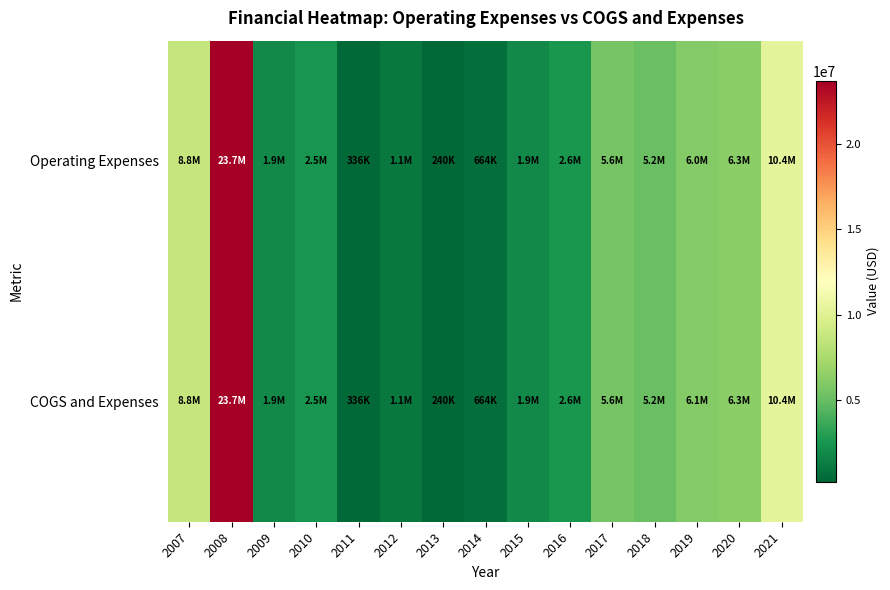

At which category does the chart reach its minimum across all series?

2013